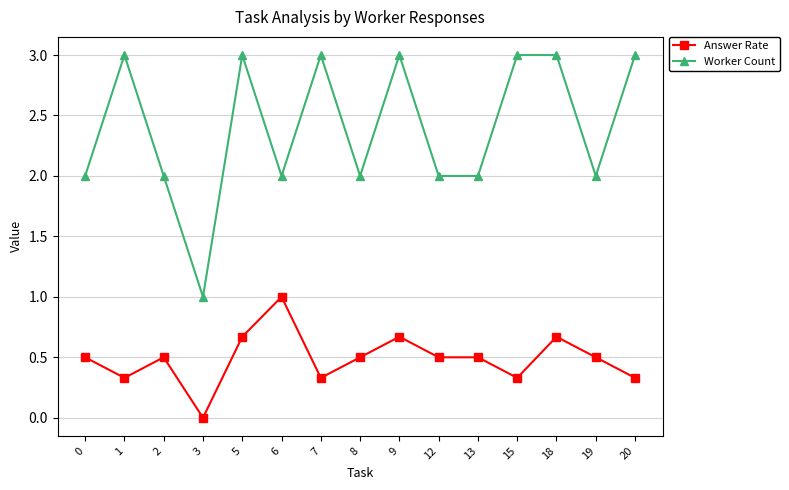

True or false: Answer Rate and Worker Count intersect in this chart.

False